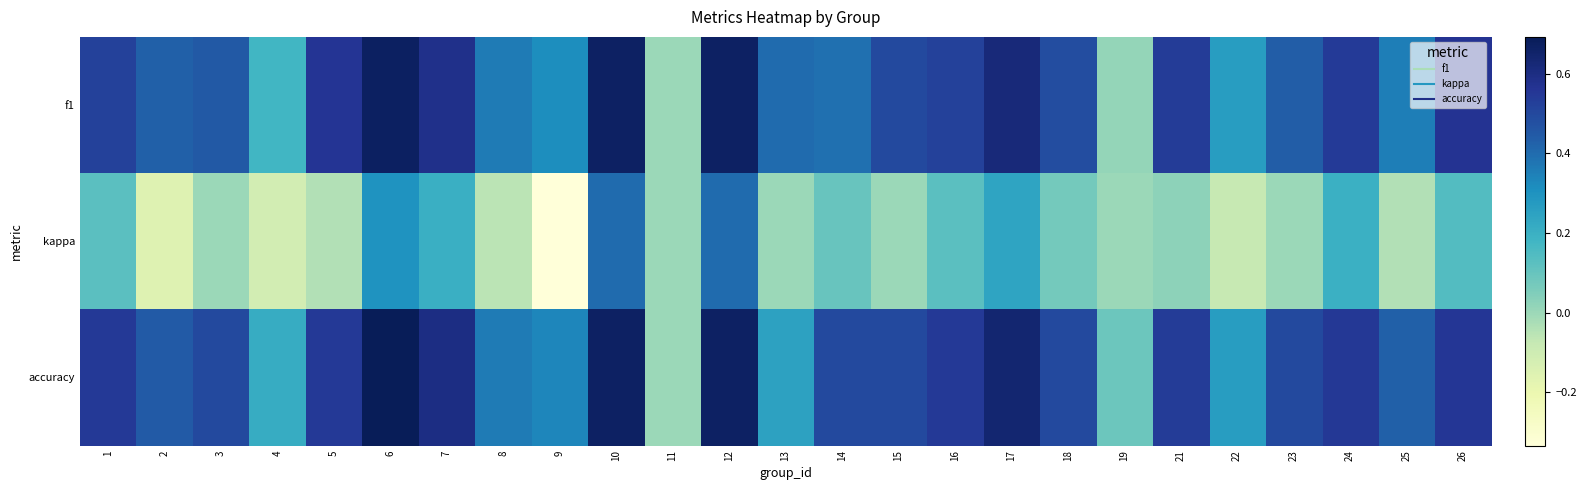

Which series has the largest total across all categories?

accuracy